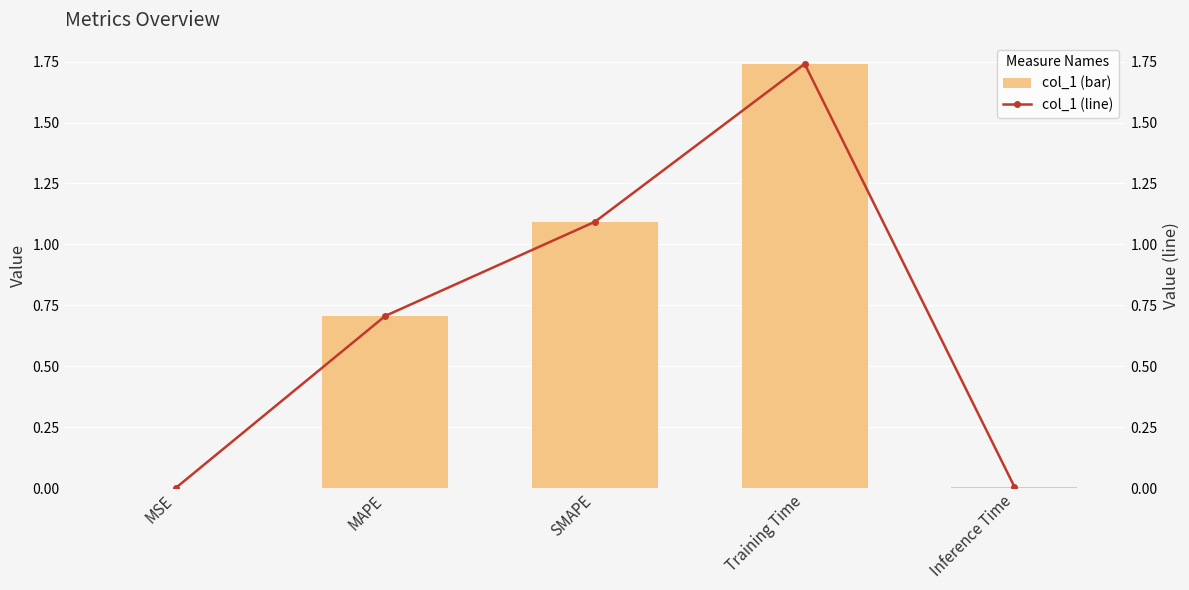

Which category has the lowest value across all series?

MSE